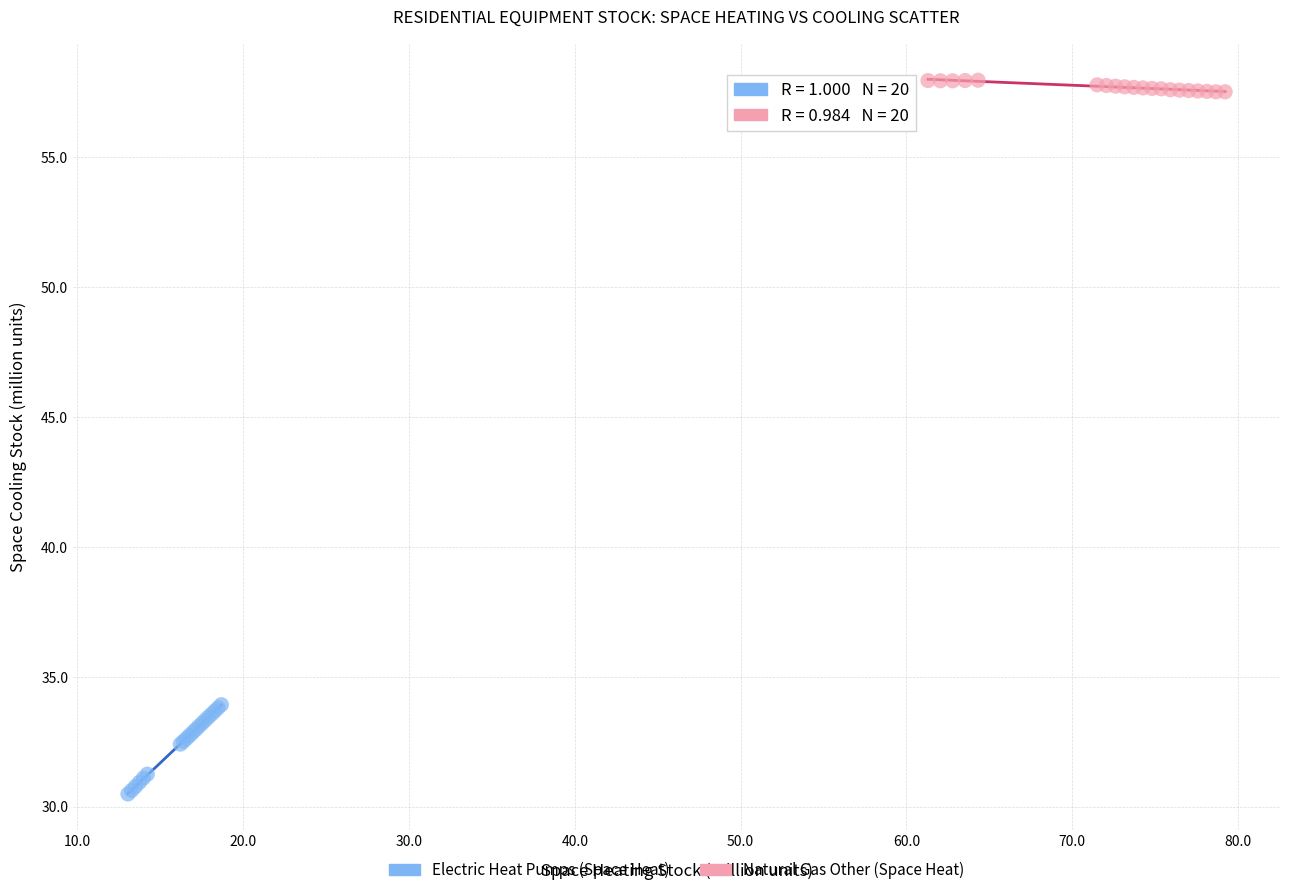

Which series reaches the minimum Y coordinate?

Electric Heat Pumps (Space Heat)